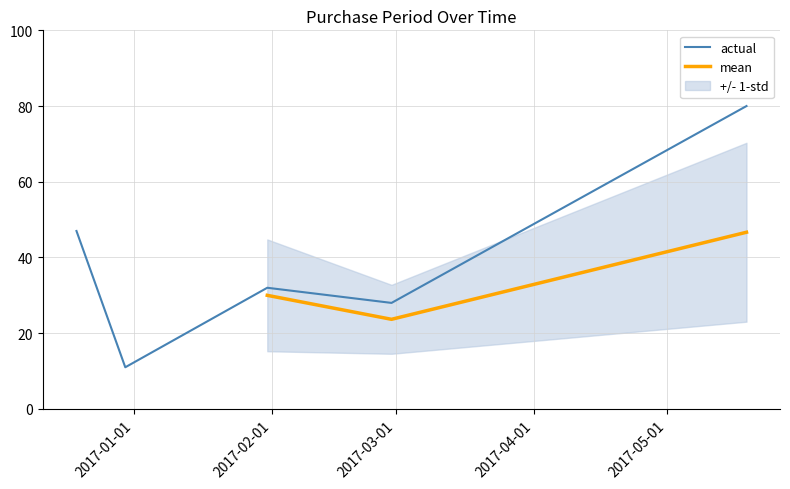

How many interior local valleys (lower than both neighbors) does the data have?

2